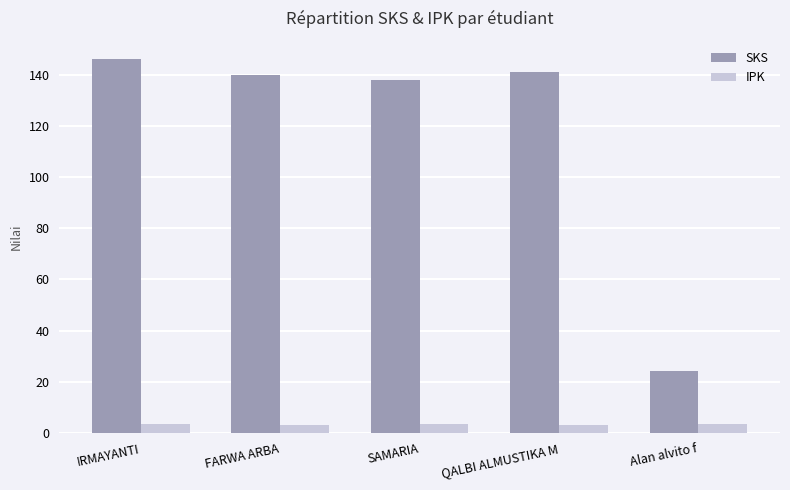

What is the sum of the SKS values at SAMARIA and QALBI ALMUSTIKA M?

279.0